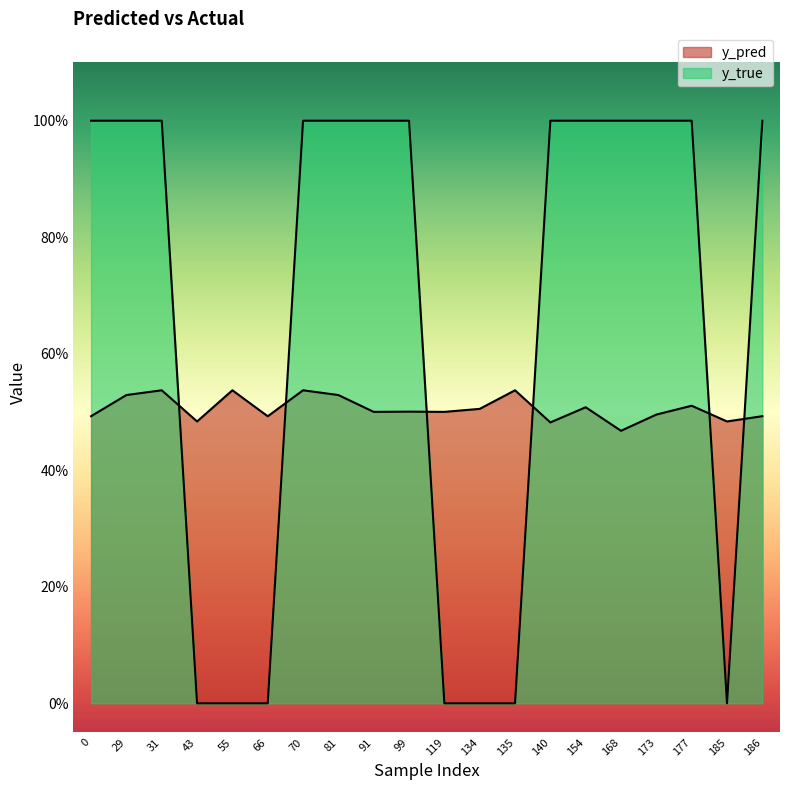

The y_pred series shows 0.5 at 43. True or false?

True